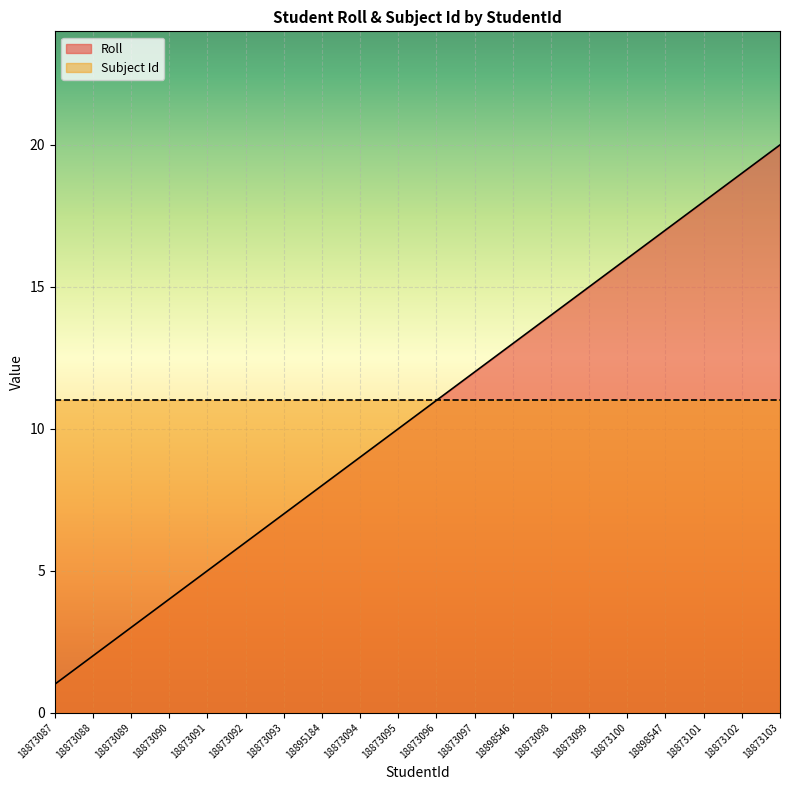

Does the chart display data point markers on the line(s)?

No